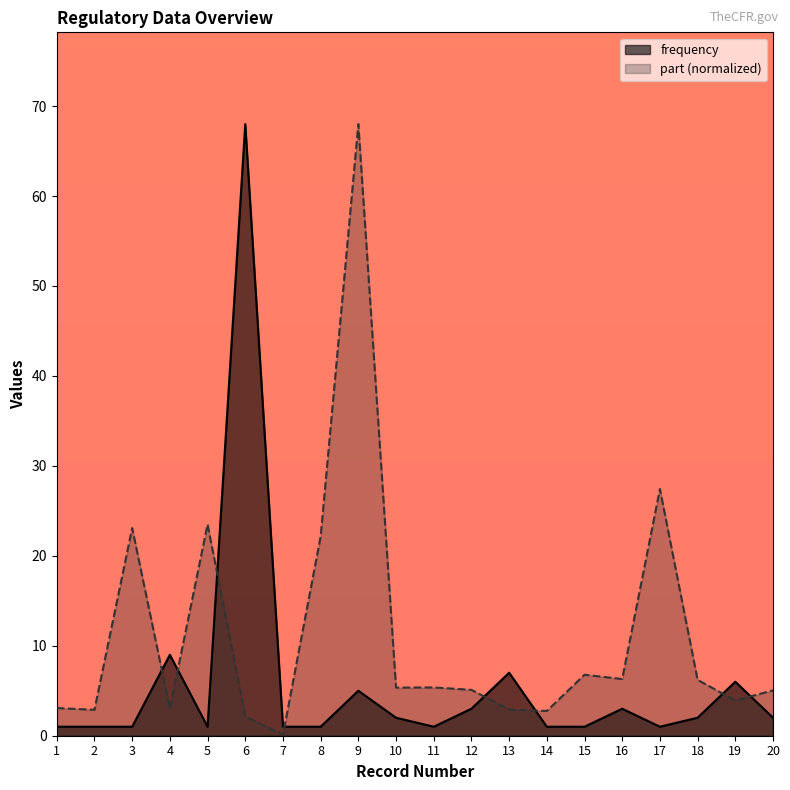

Reading left to right, list all the values displayed in this chart.

frequency: 1.0	1.0	1.0	9.0	1.0	68.0	1.0	1.0	5.0	2.0	1.0	3.0	7.0	1.0	1.0	3.0	1.0	2.0	6.0	2.0
part: 3.1	2.9	23.1	3.0	23.5	2.1	0.1	22.2	68.0	5.3	5.4	5.1	2.9	2.8	6.8	6.3	27.4	6.2	3.9	5.0